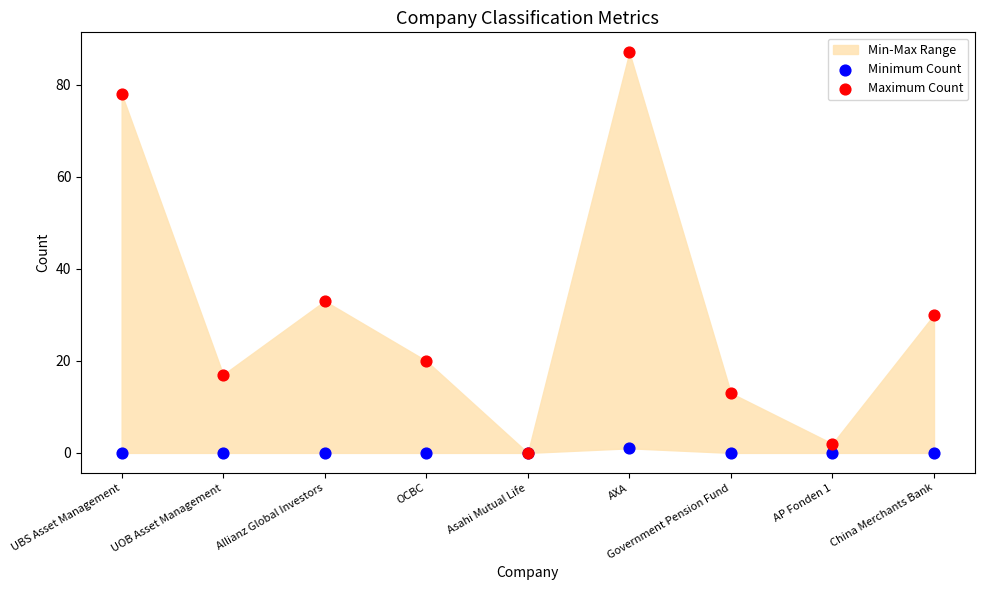

In the Maximum Count series, what Y value is closest to 43?

33